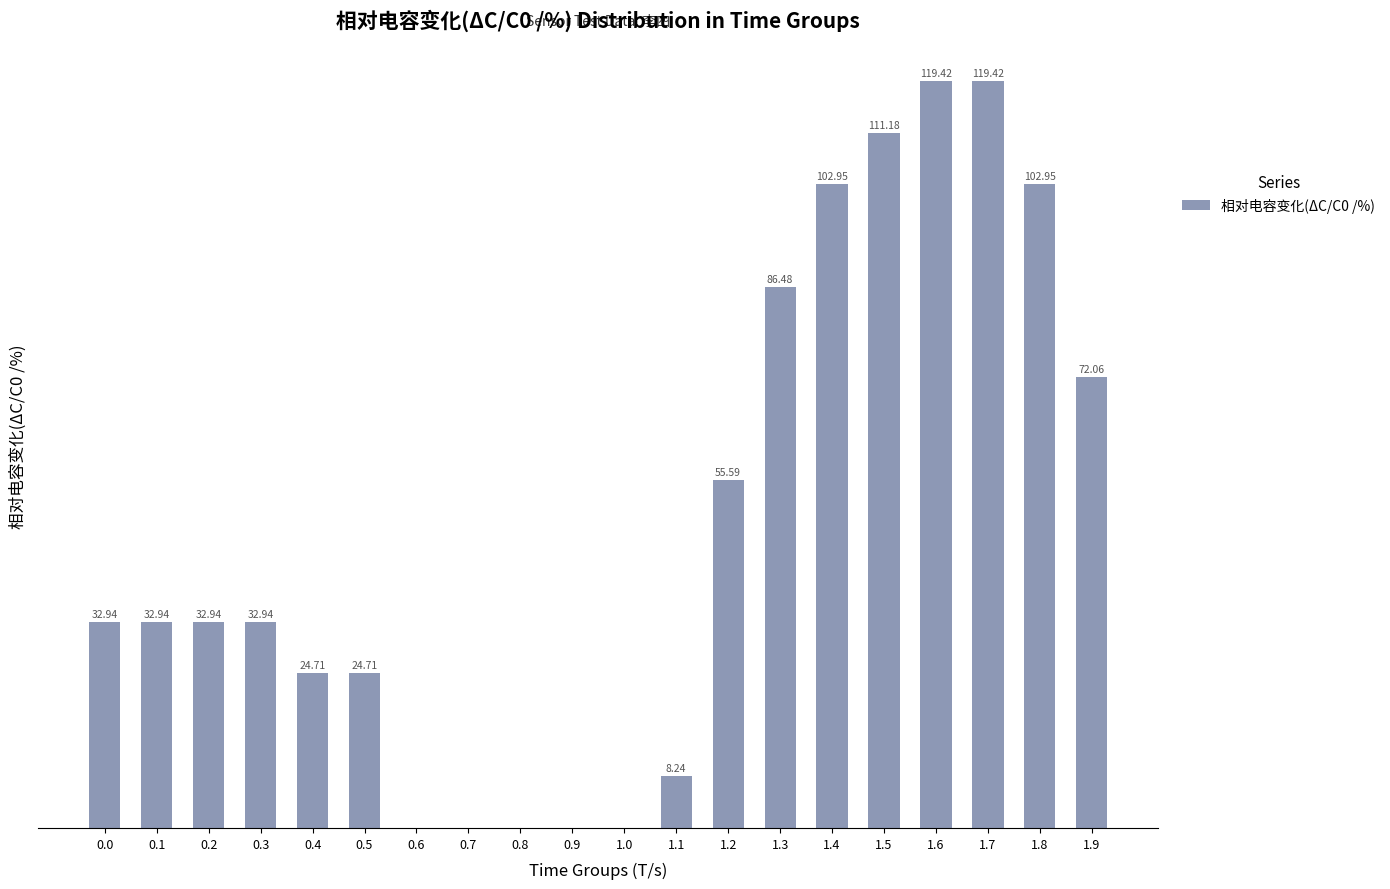

What is the sum of the values at 0.2 and 1.0?

32.9